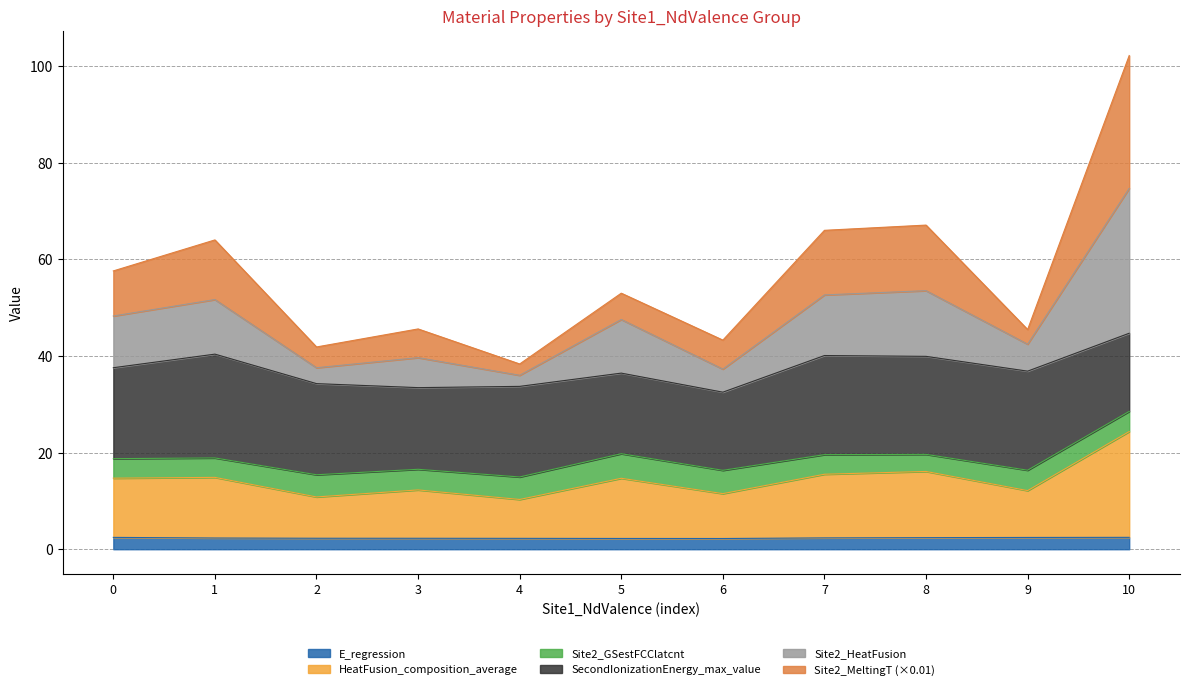

The value of Site2_HeatFusion at 7 is 7.6. True or false?

False